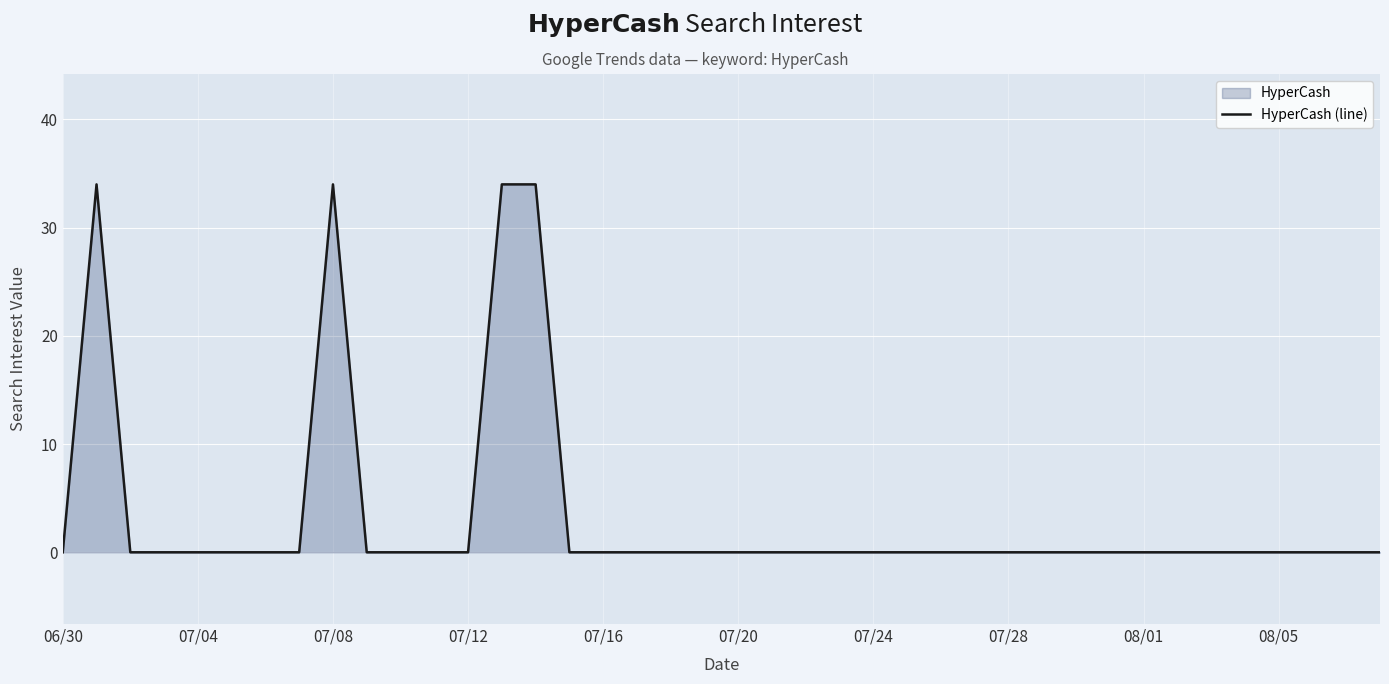

What is the difference between the second highest and second lowest values?

34